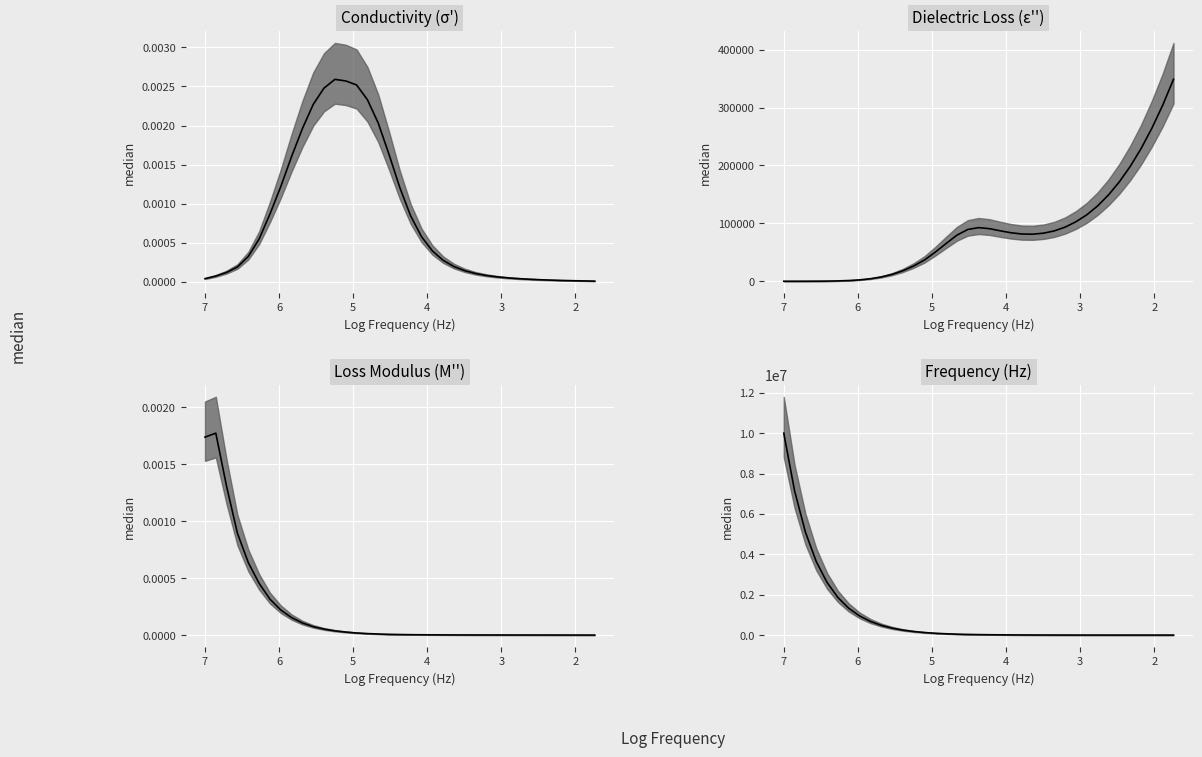

What is the smallest value displayed?

54.9